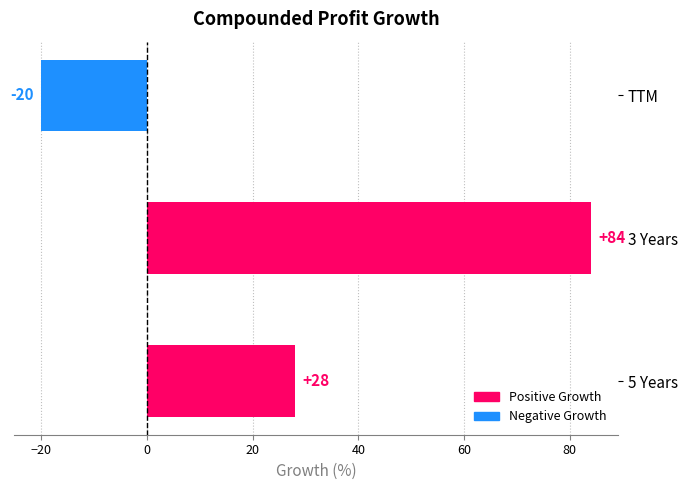

How many values are below zero?

1